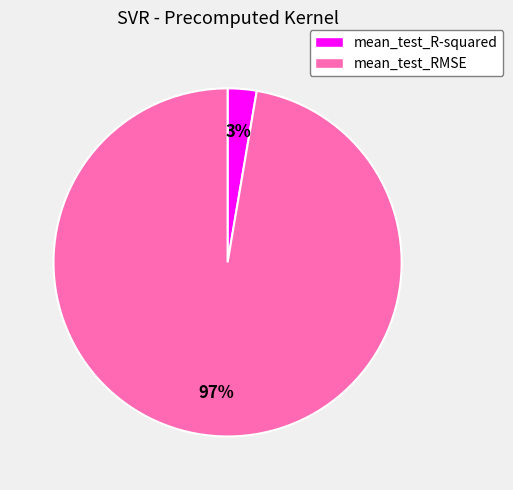

How many slices are in this pie chart?

2